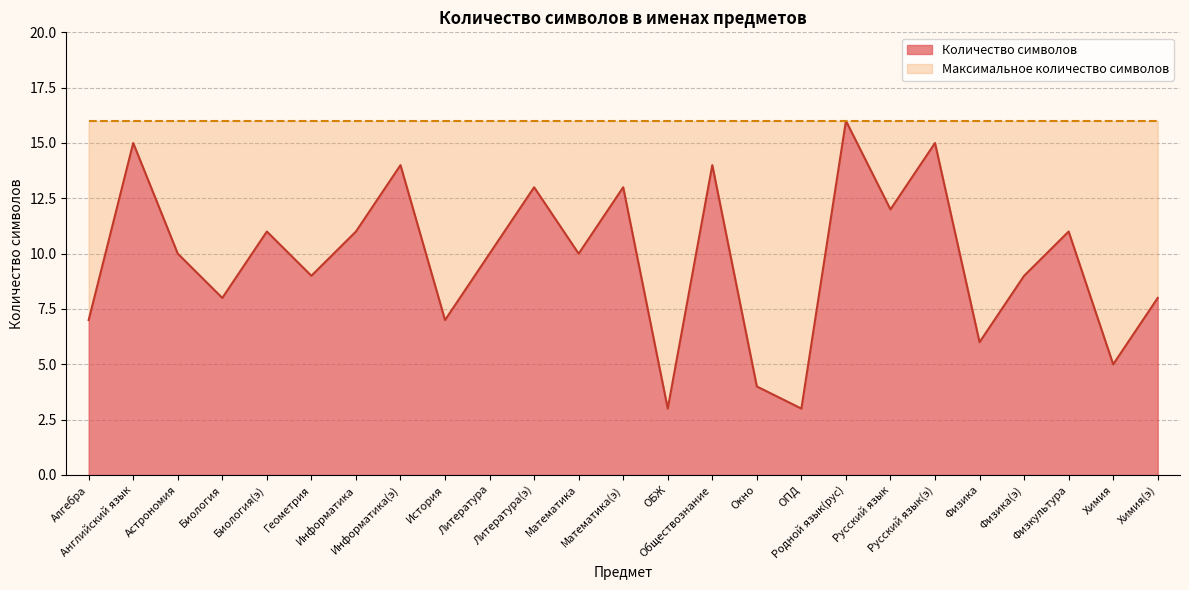

At which category does the data reach its first local valley?

Биология